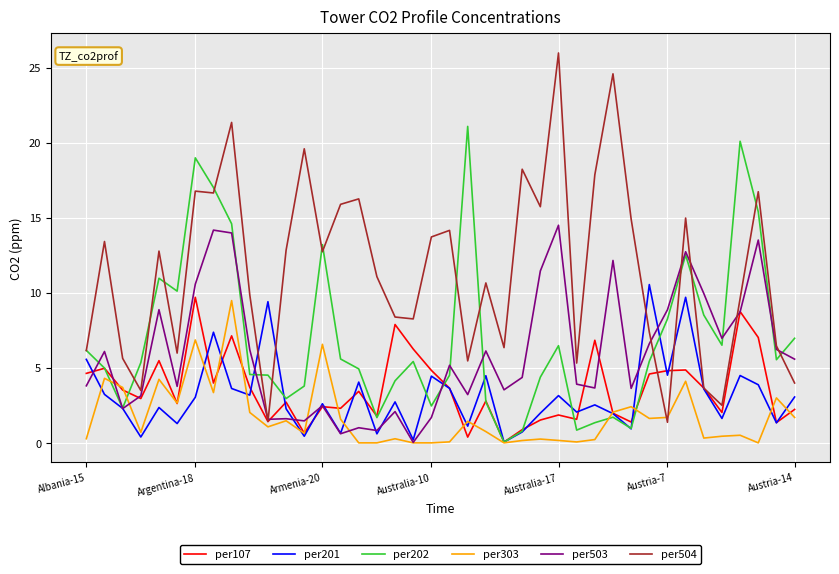

Which series has the largest range (max minus min)?

per504